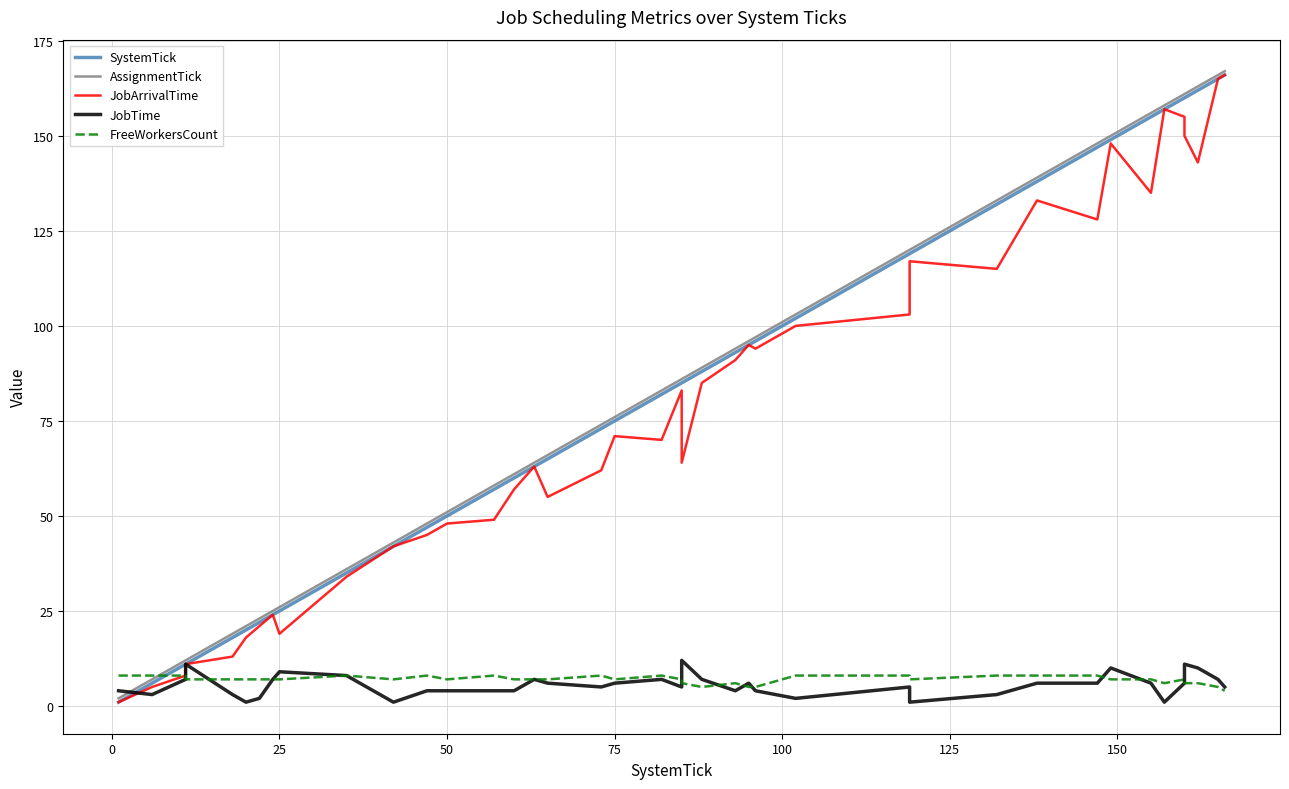

Reading right to left, transcribe all the data shown in this chart.

SystemTick: 166	165	162	160	160	157	155	149	147	138	132	119	119	102	96	95	93	88	85	85	82	75	73	65	63	60	57	50	47	42	35	25	24	22	20	18	11	11	6	1
AssignmentTick: 167	166	163	161	161	158	156	150	148	139	133	120	120	103	97	96	94	89	86	86	83	76	74	66	64	61	58	51	48	43	36	26	25	23	21	19	12	12	7	2
JobArrivalTime: 166	165	143	150	155	157	135	148	128	133	115	117	103	100	94	95	91	85	64	83	70	71	62	55	63	57	49	48	45	42	34	19	24	21	18	13	11	8	5	1
JobTime: 5	7	10	11	6	1	6	10	6	6	3	1	5	2	4	6	4	7	12	5	7	6	5	6	7	4	4	4	4	1	8	9	7	2	1	3	11	7	3	4
FreeWorkersCount: 4	5	6	6	7	6	7	7	8	8	8	7	8	8	5	5	6	5	6	7	8	7	8	7	7	7	8	7	8	7	8	7	7	7	7	7	7	8	8	8